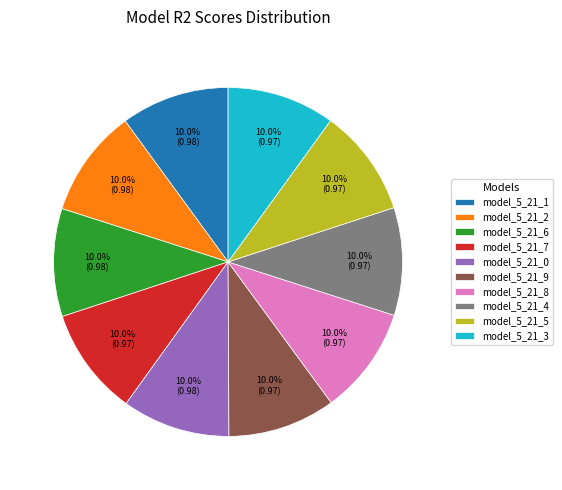

What percentage is the model_5_21_7 slice, to the nearest percent?

10%